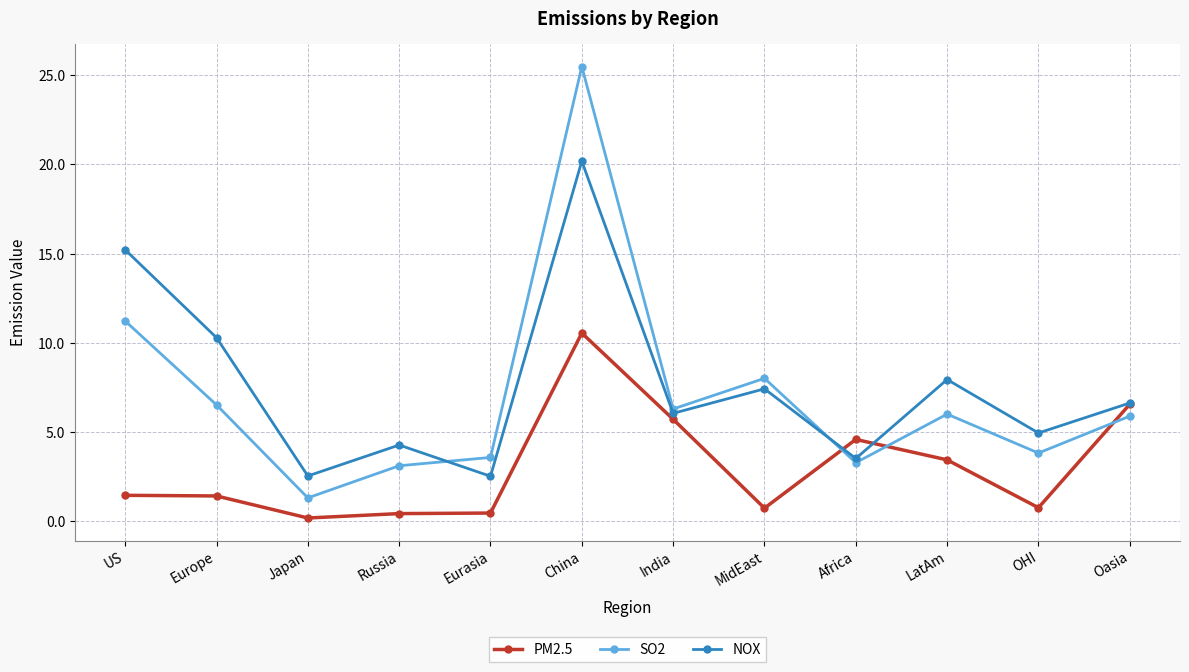

Is it true that PM2.5 equals 3.4 at LatAm?

True